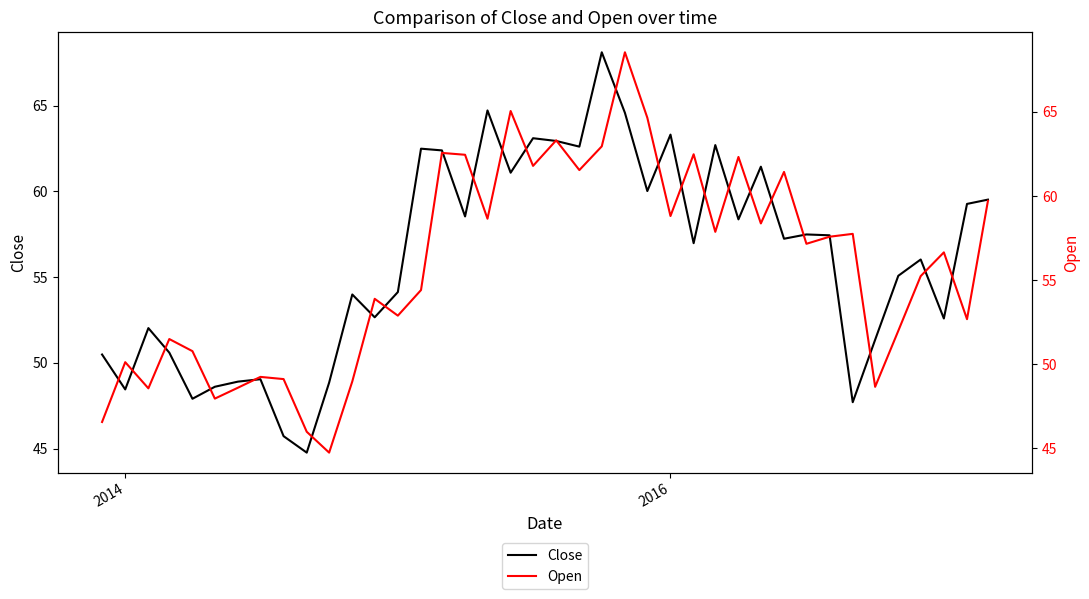

What is the highest value of the Close series?

68.1